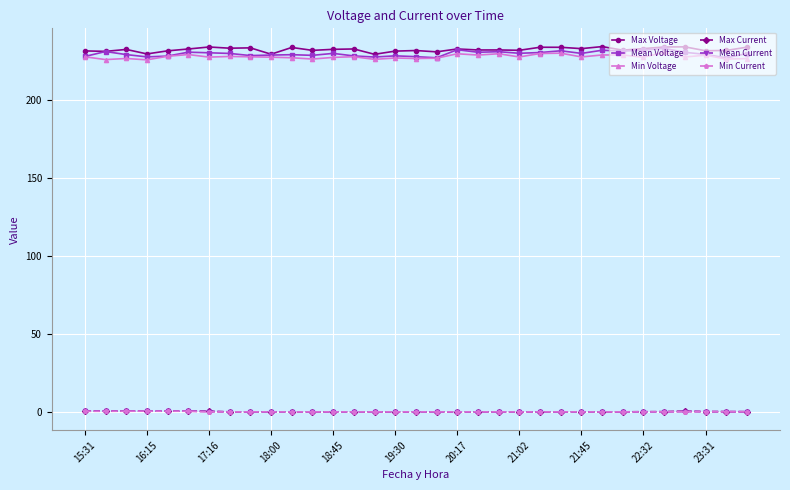

What is the greatest value displayed?

234.1